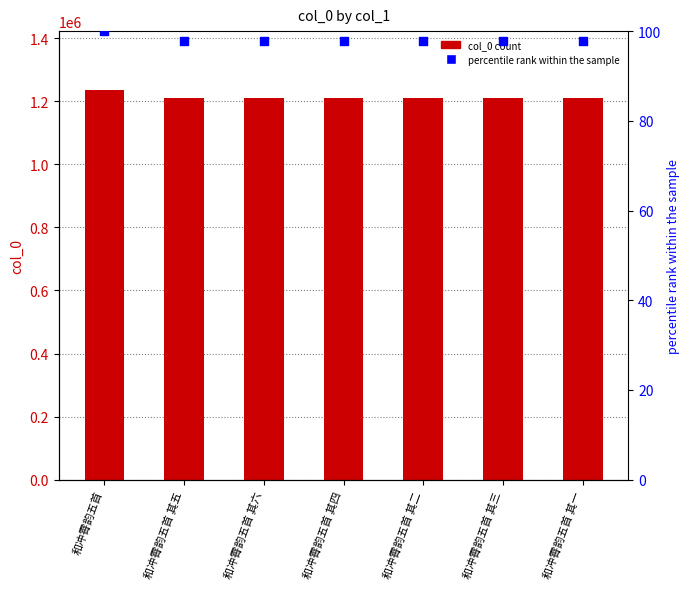

Which series has the largest total across all categories?

col_0